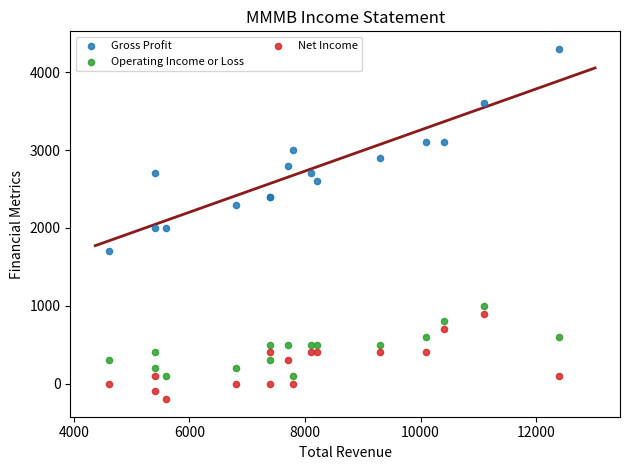

Which series contains the lowest Y value?

Net Income